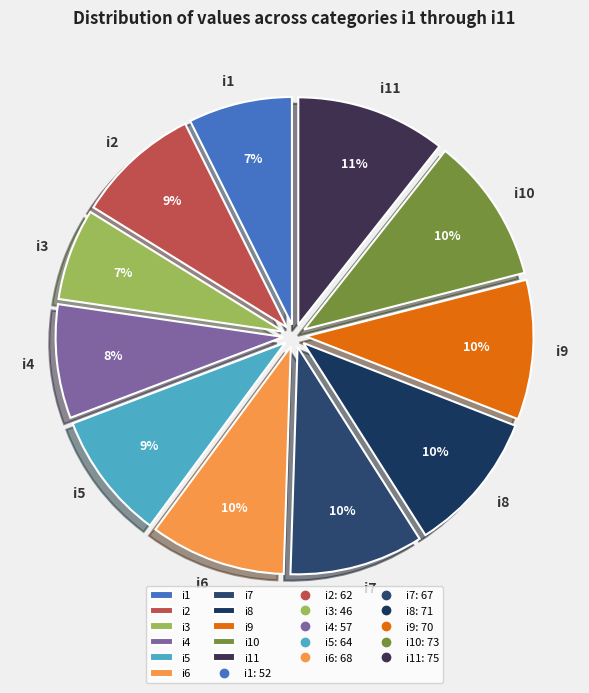

To the nearest percent, what is the difference between the i2 and i9 slice percentages?

1%